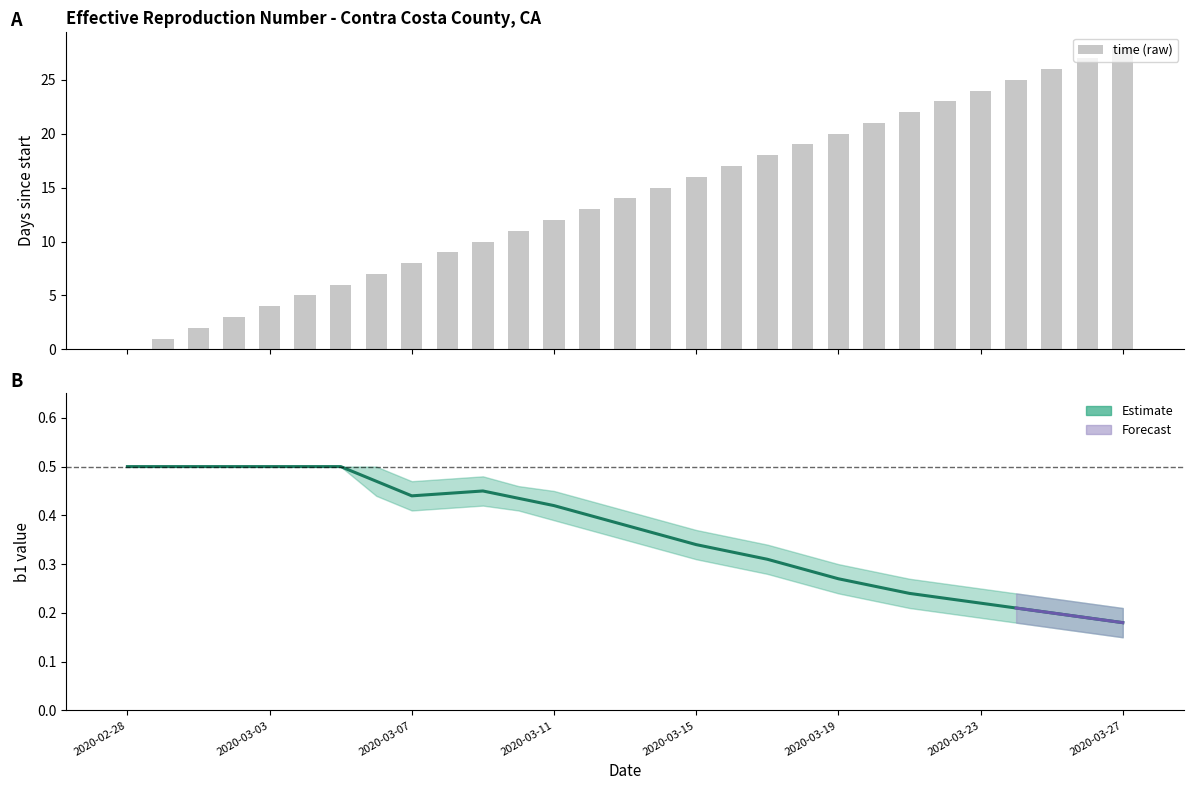

What is the difference between the maximum and minimum values in the b1_mean series?

0.3